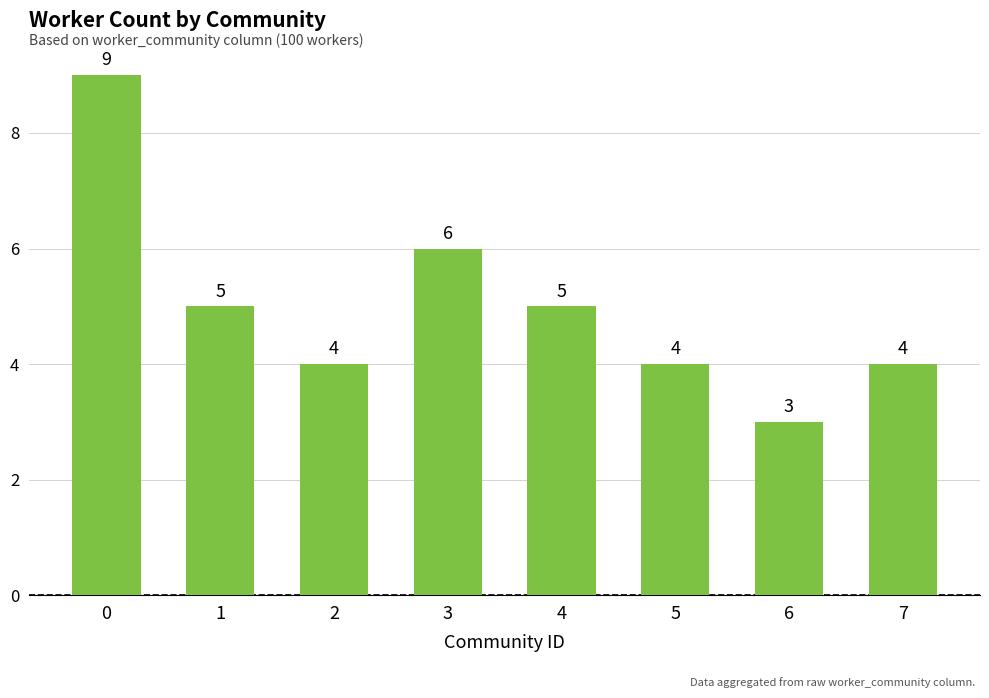

What is the difference between the values at 1 and 0?

4